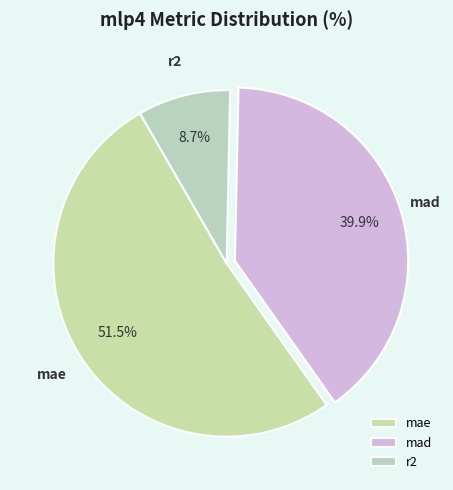

Which category has the biggest portion of the pie?

mae